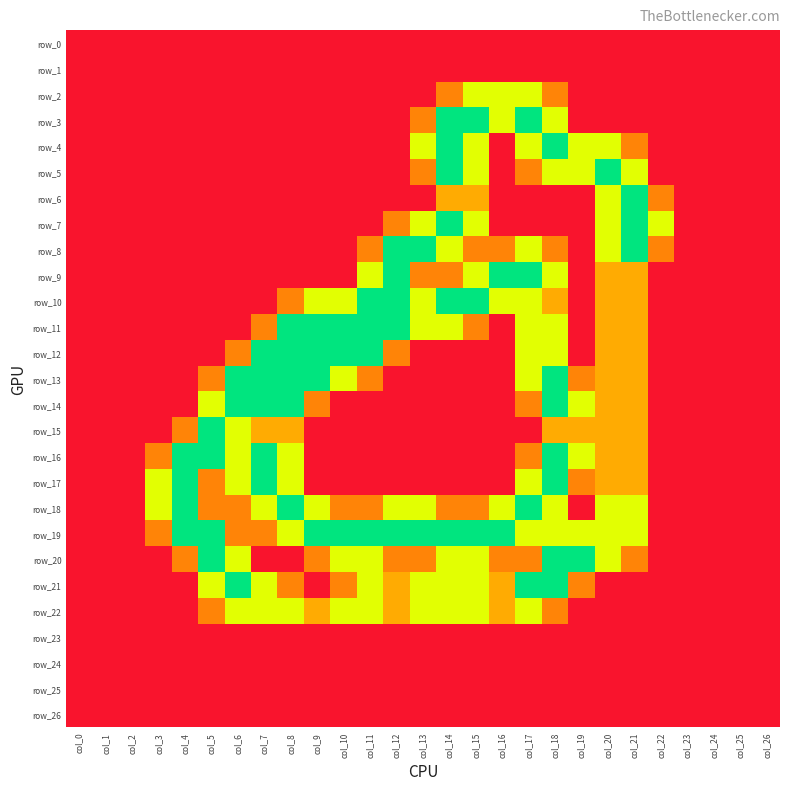

Rank the series at col_8 from lowest to highest value.

row_0, row_1, row_2, row_3, row_4, row_5, row_6, row_7, row_8, row_9, row_20, row_23, row_24, row_25, row_26, row_10, row_21, row_15, row_16, row_17, row_19, row_22, row_11, row_12, row_13, row_14, row_18